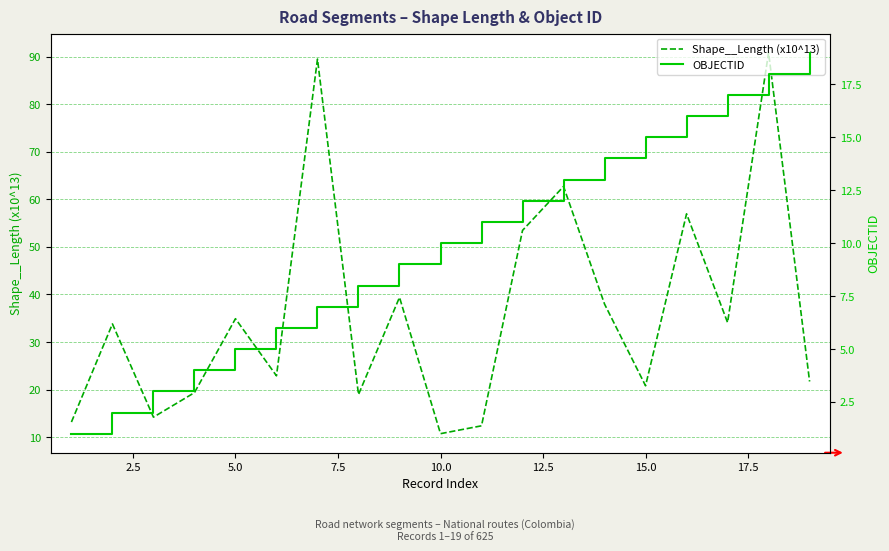

True or false: Shape__Length (x10^13) has a value of 14.0 at 10.0.

False